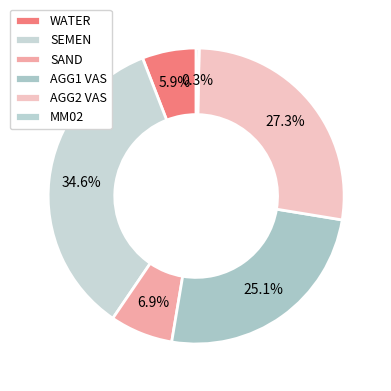

What percentage is NOT represented by MM02?

99.7%